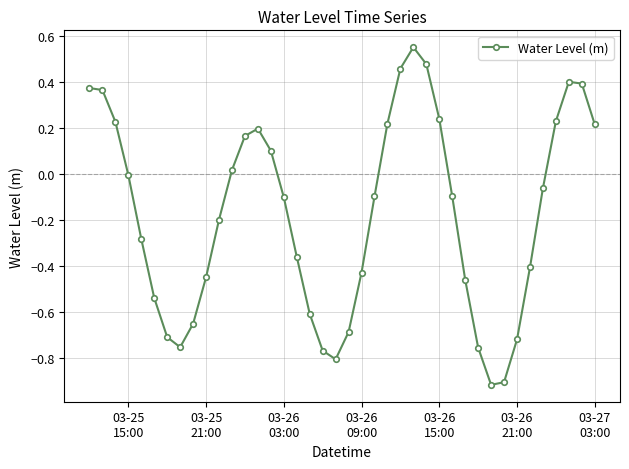

What is the difference between the second highest and minimum values?

1.4